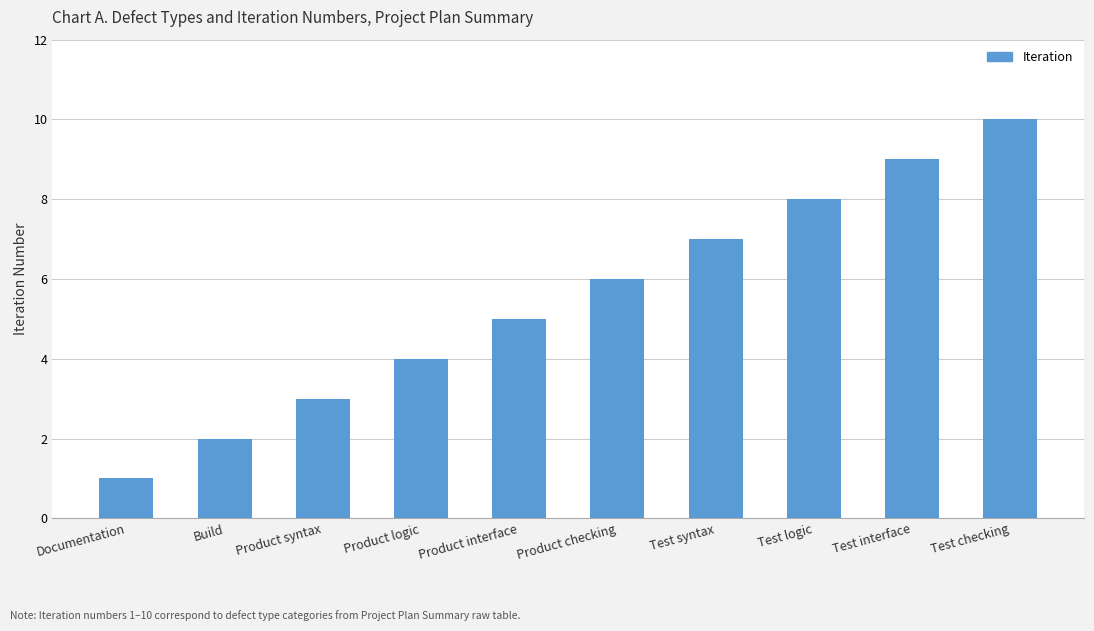

Count the values in the range 3 to 8.

6